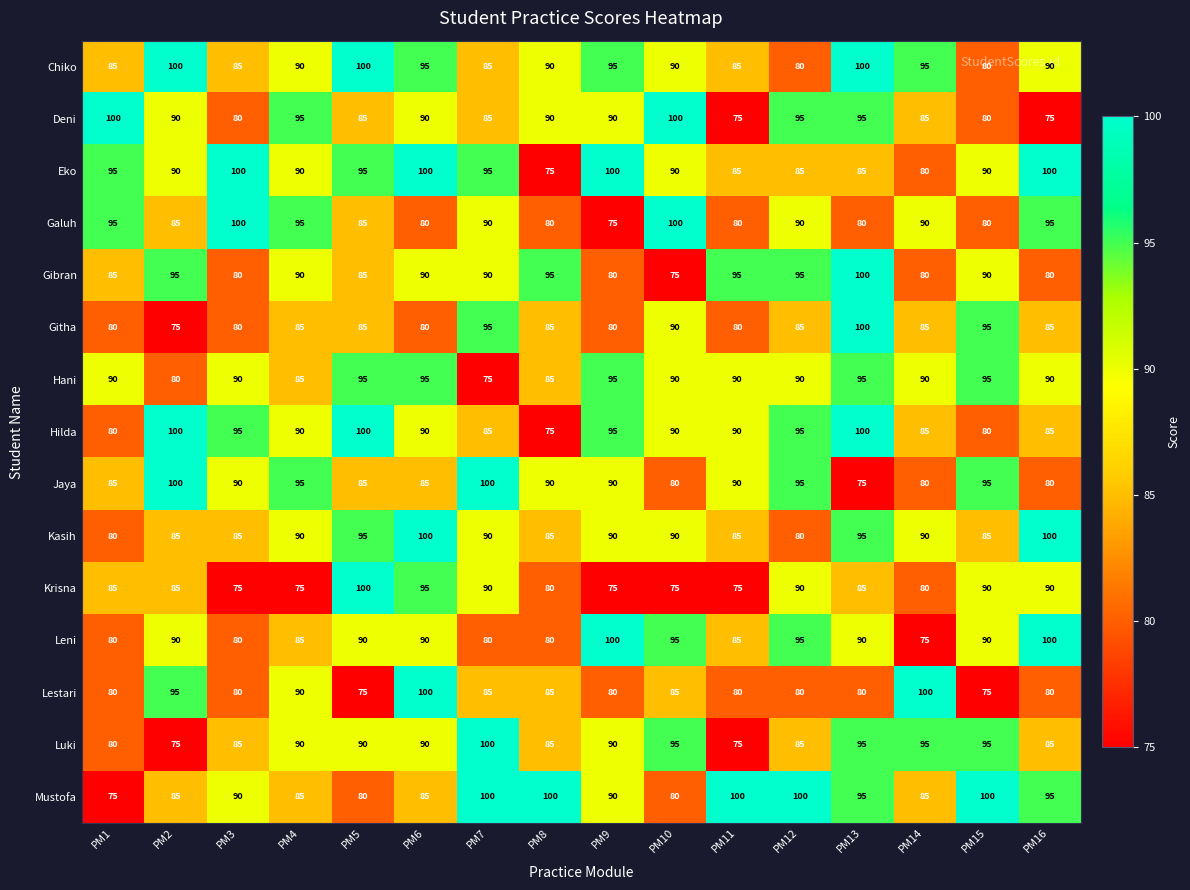

What is the spread (max minus min) of values at PM6?

20